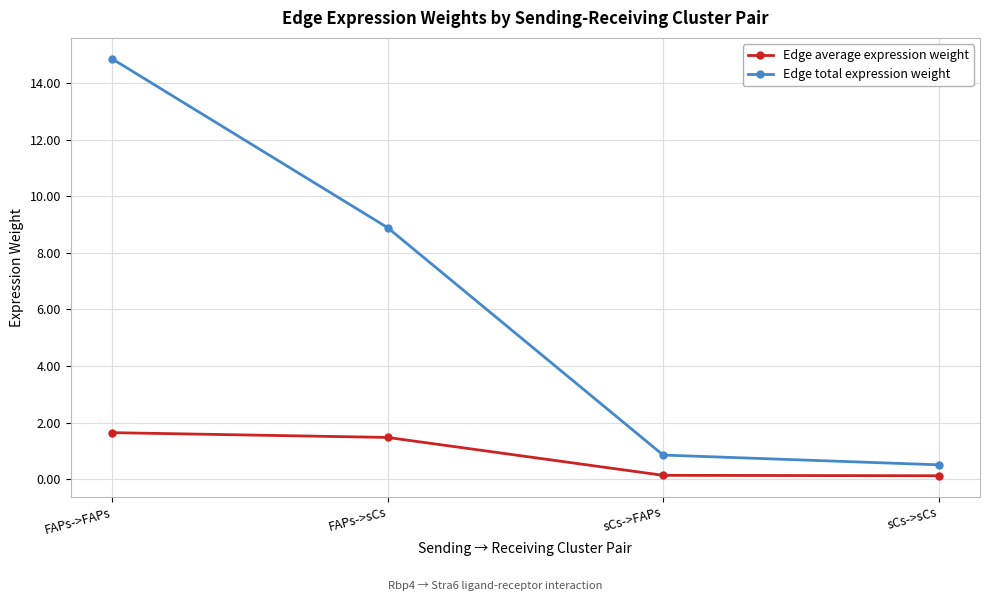

What is the difference between the highest and lowest values at sCs->FAPs?

0.7